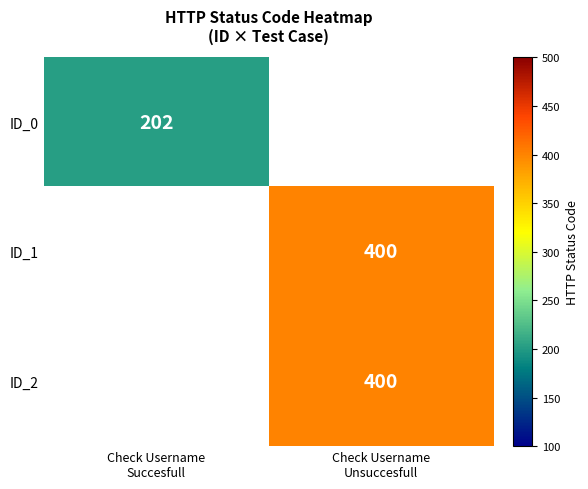

List the labels in order of ID_1 value, smallest first.

Check Username Succesfull, Check Username Unsuccesfull